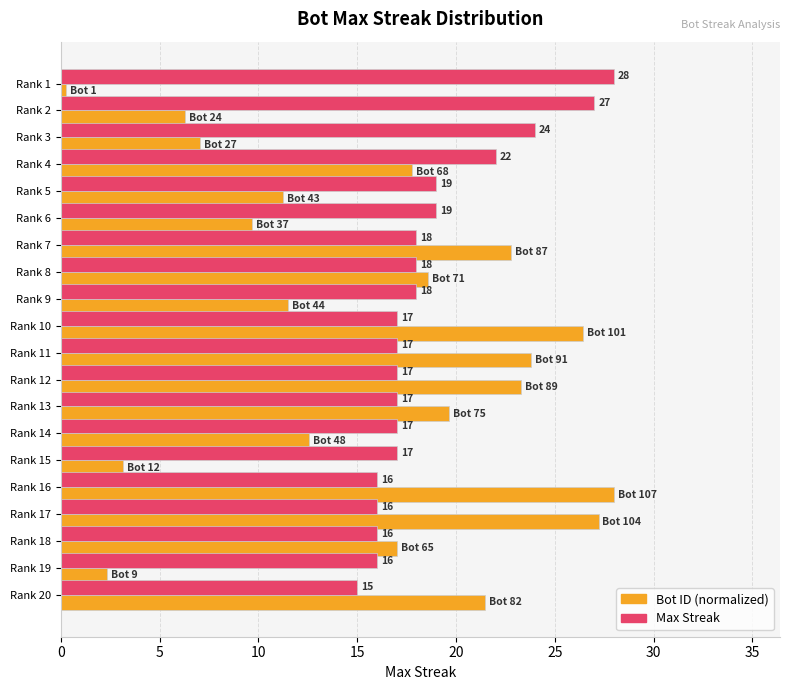

Where is Bot ID (normalized) nearest to the value 14?

Rank 14